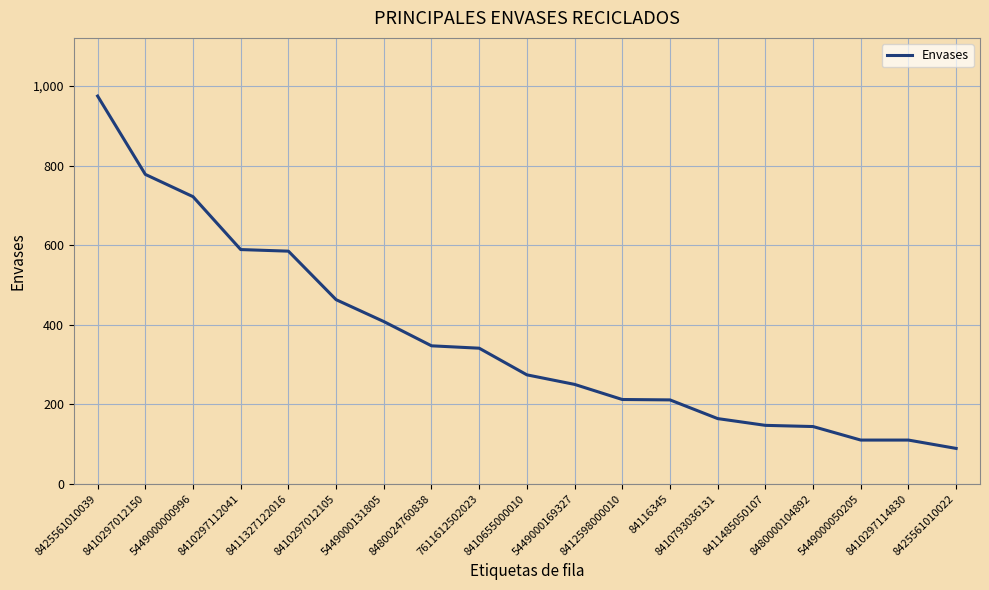

What is the difference between the maximum and minimum values?

886